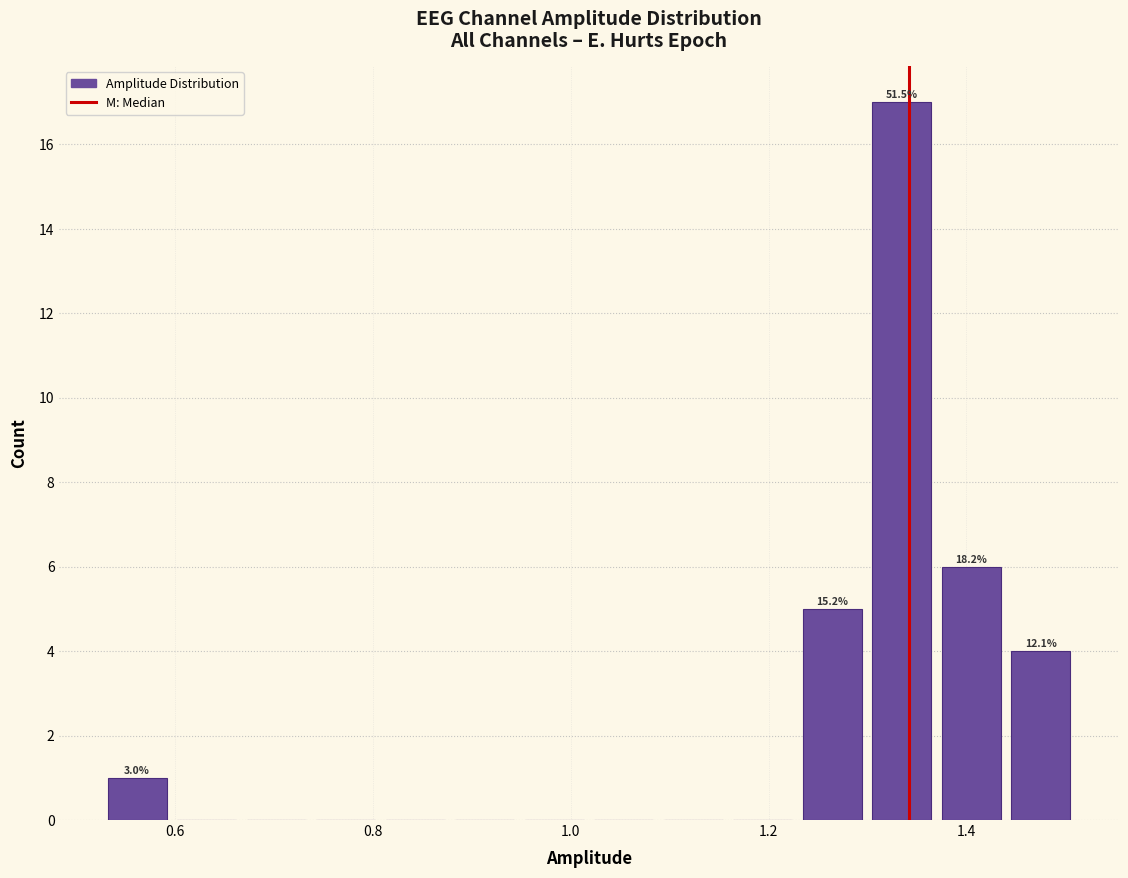

Read against the x-axis, roughly where is the centre of the tallest bar?

1.34